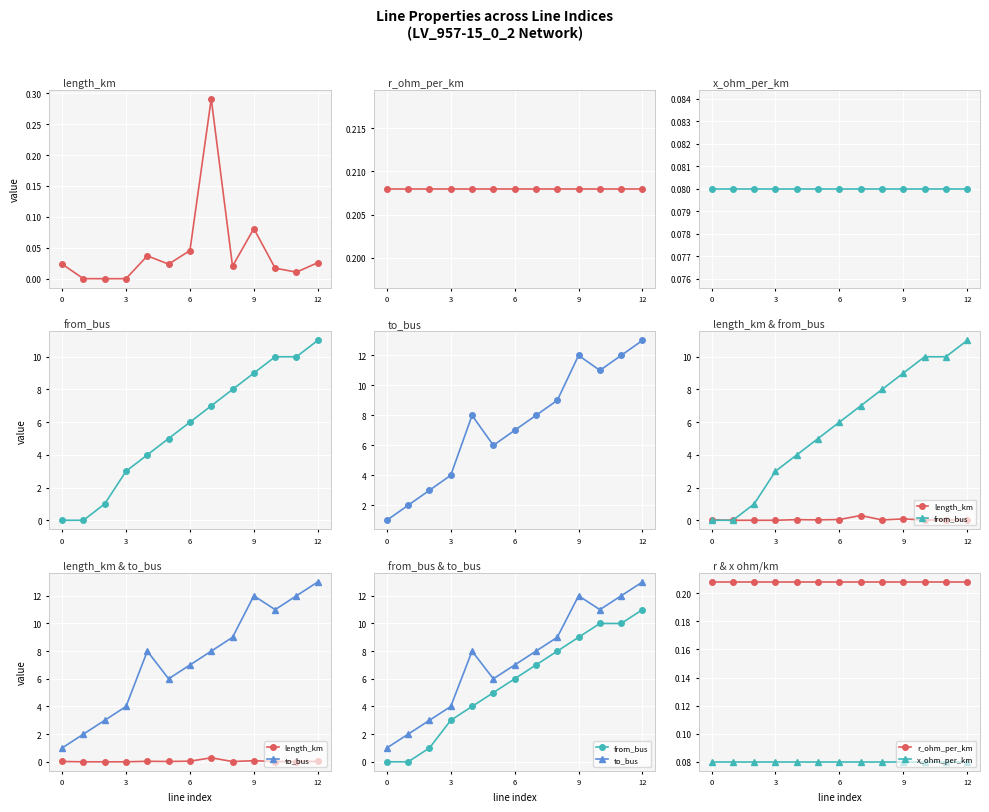

Which series has the largest range (max minus min)?

to_bus